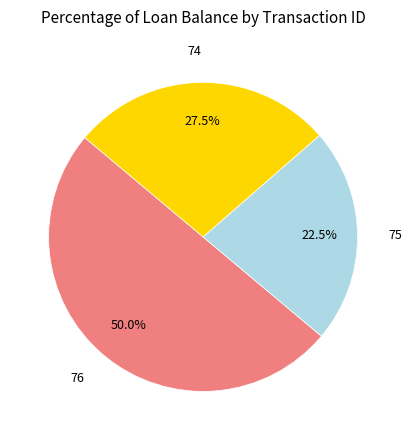

Count the number of slices in the pie.

3